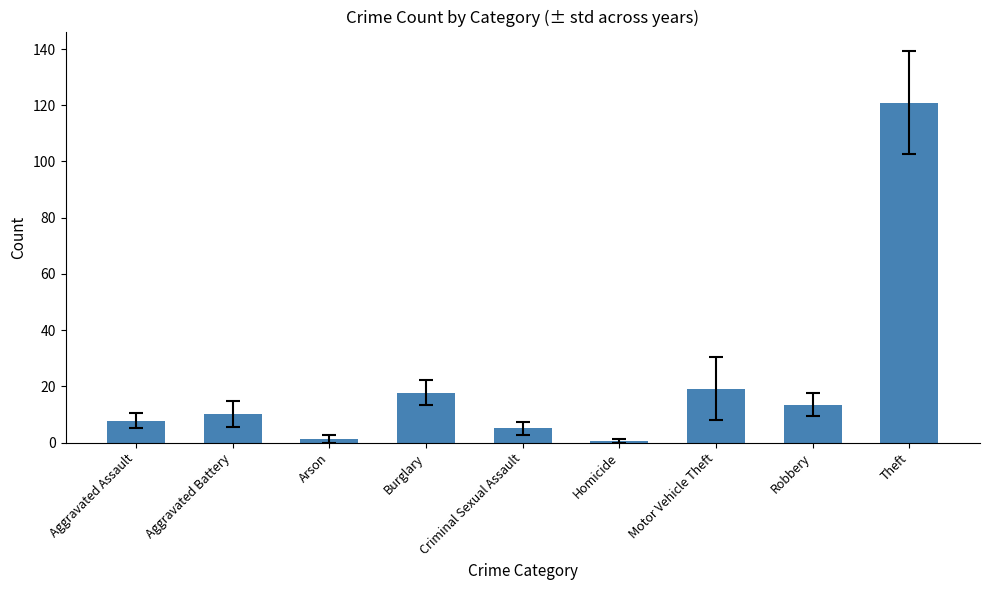

Is it true that the value at Motor Vehicle Theft is 31.4?

False